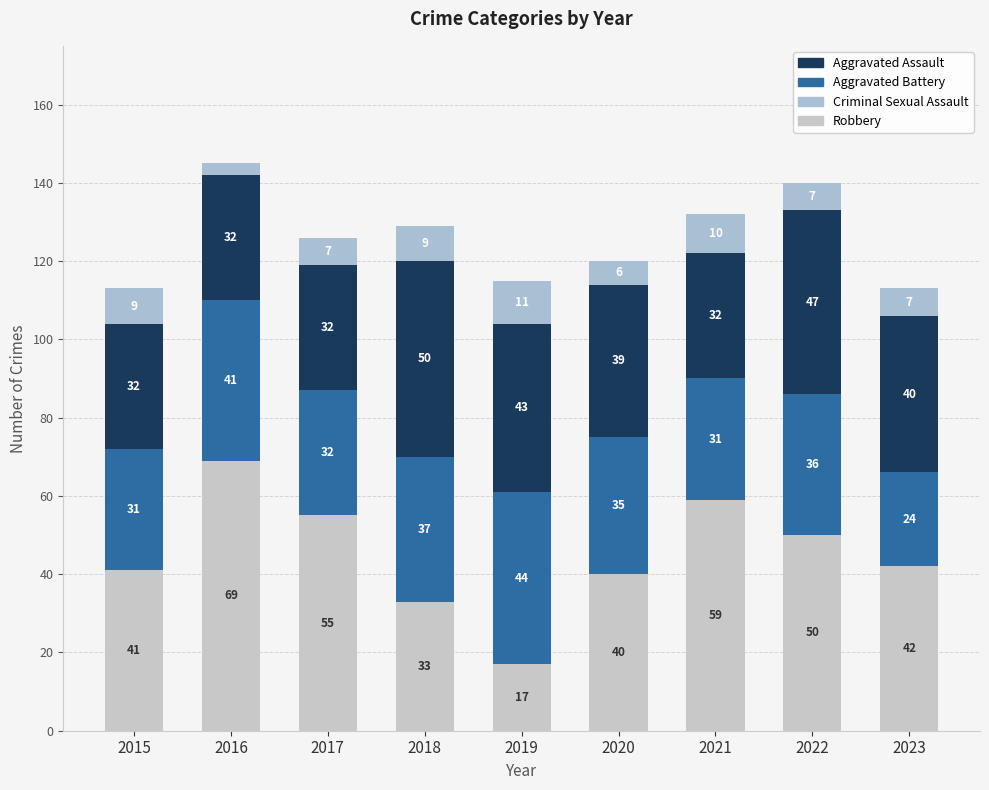

Does the chart contain stacked bars?

Yes